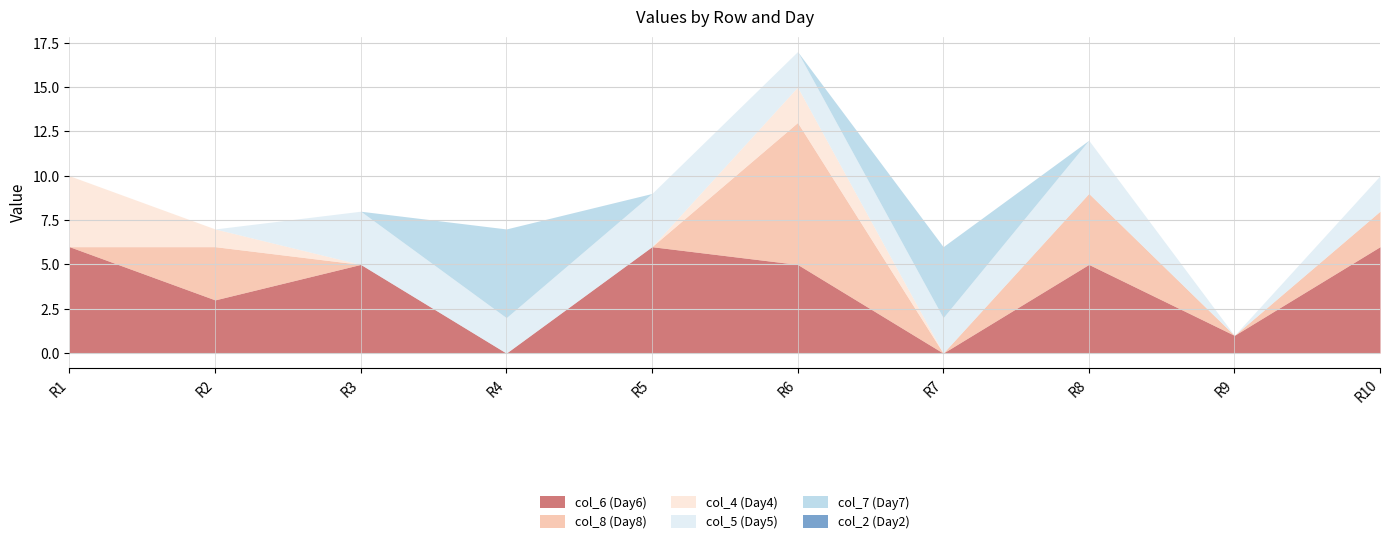

What is the sum of the col_6 (Day6) values at R7 and R10?

6